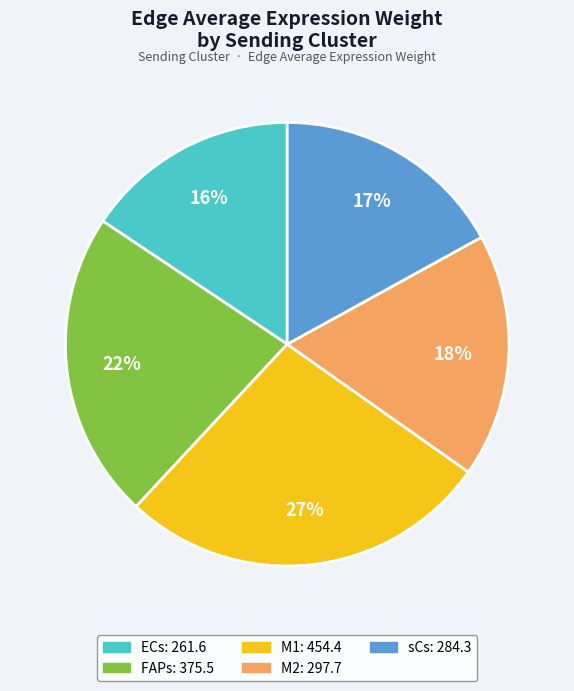

Rank the categories by value from highest to lowest.

M1, FAPs, M2, sCs, ECs